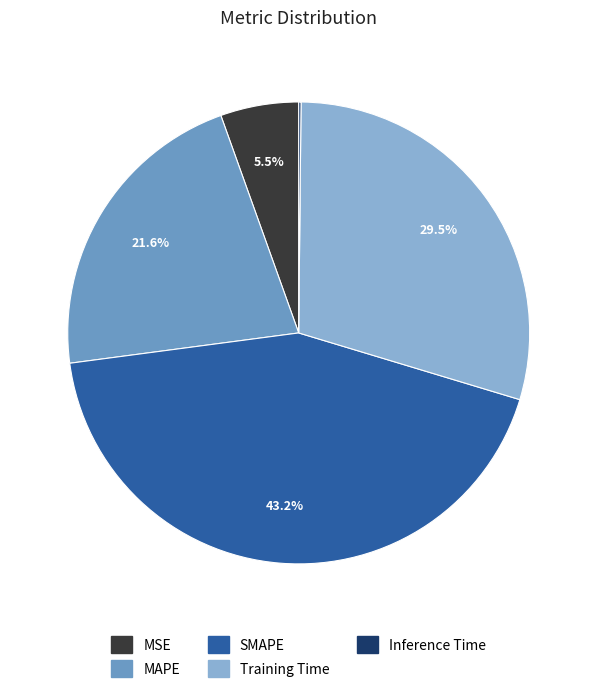

Which category has the biggest portion of the pie?

SMAPE